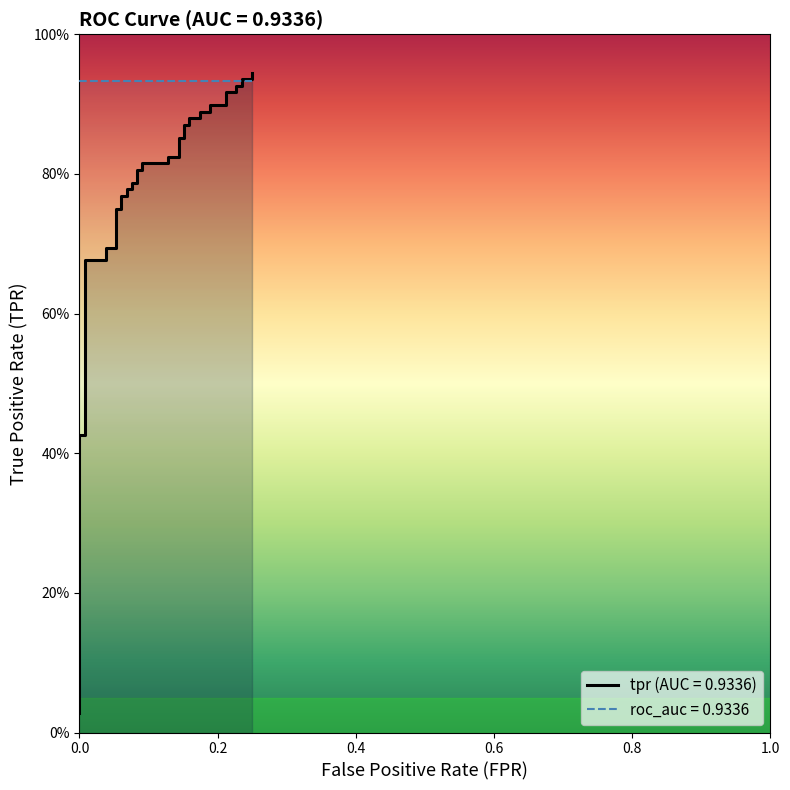

True or false: the data shows 1.4 at 35.

False